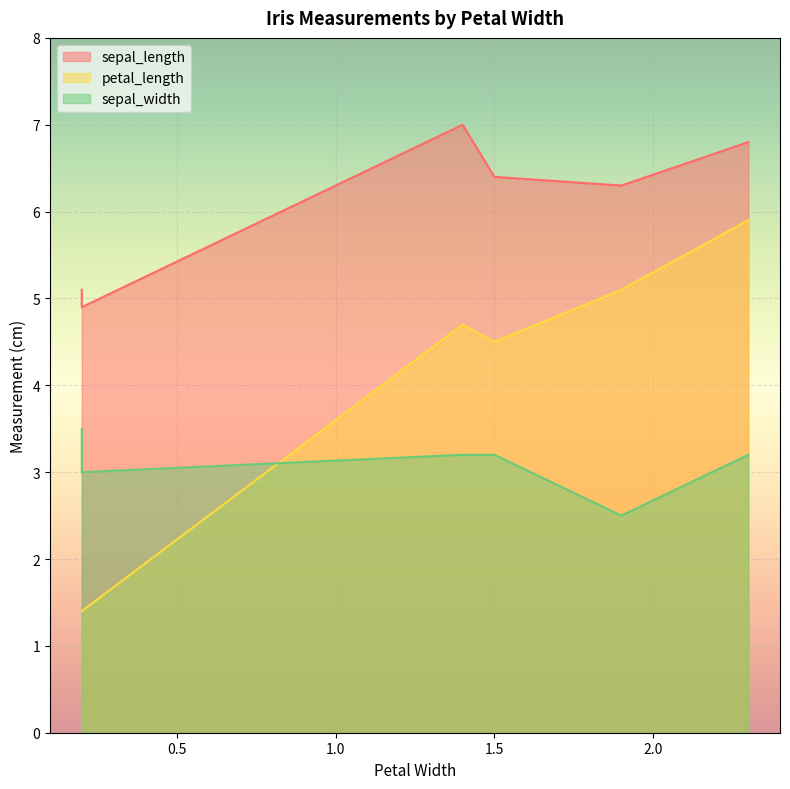

Which has a higher value, 1.5 or 0.2?

1.5